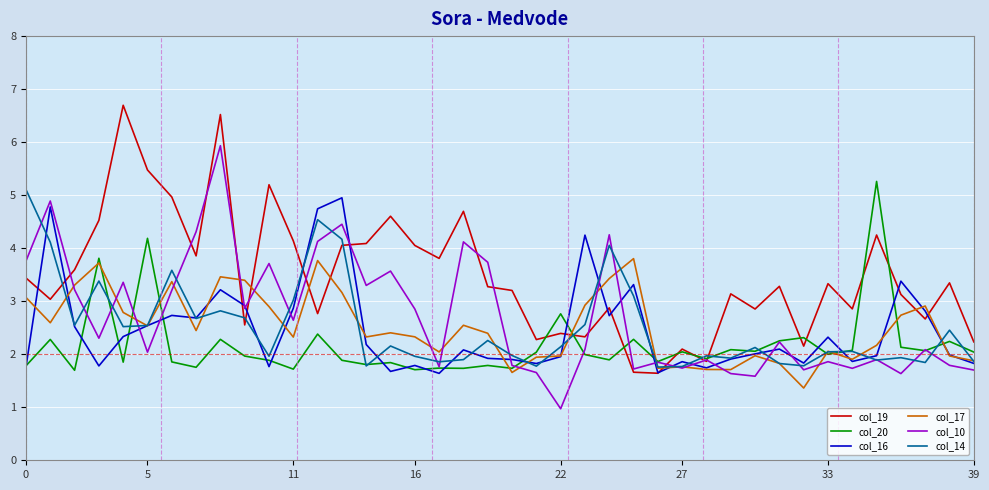

Which series has the largest total across all categories?

col_19